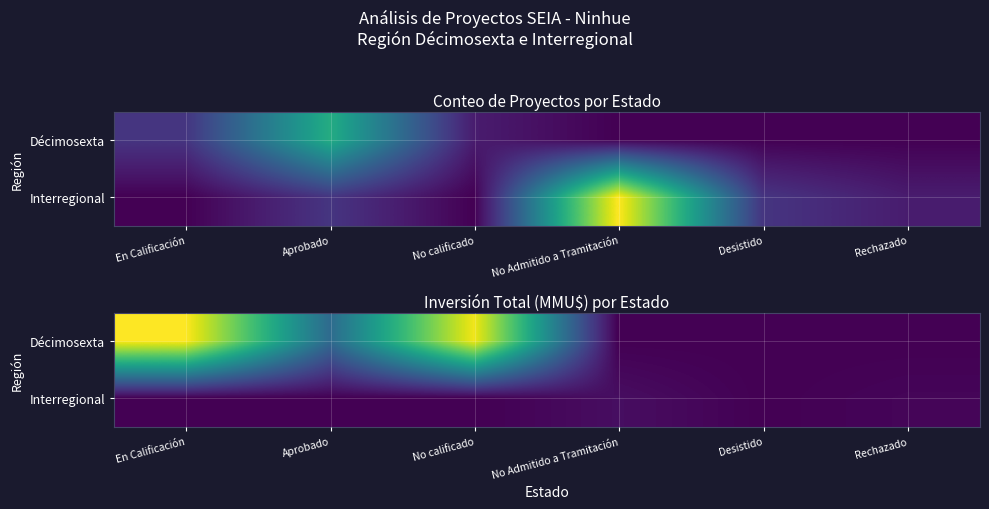

Between No calificado and Aprobado, which is larger?

No calificado